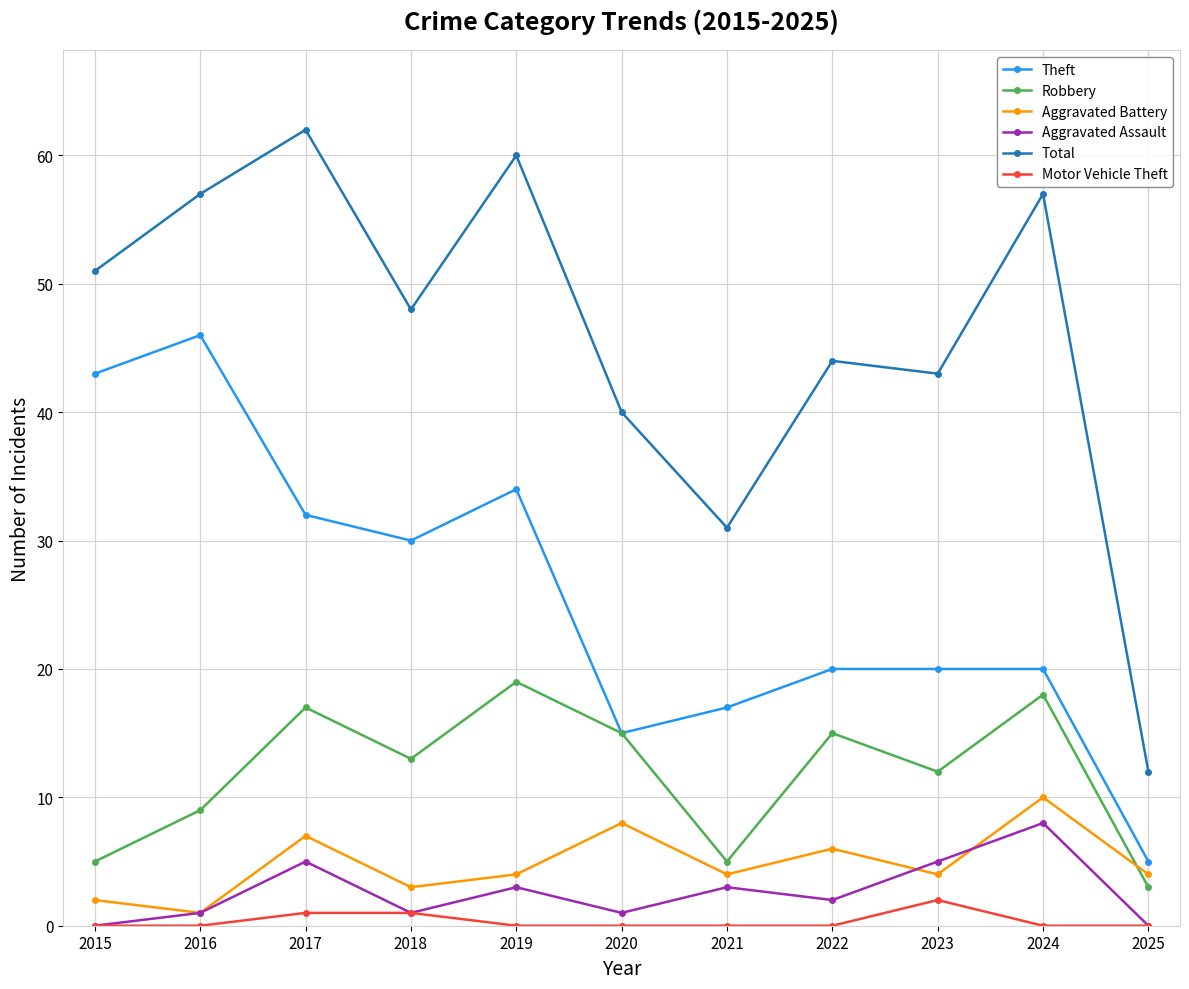

Which series has the widest spread of values?

Total